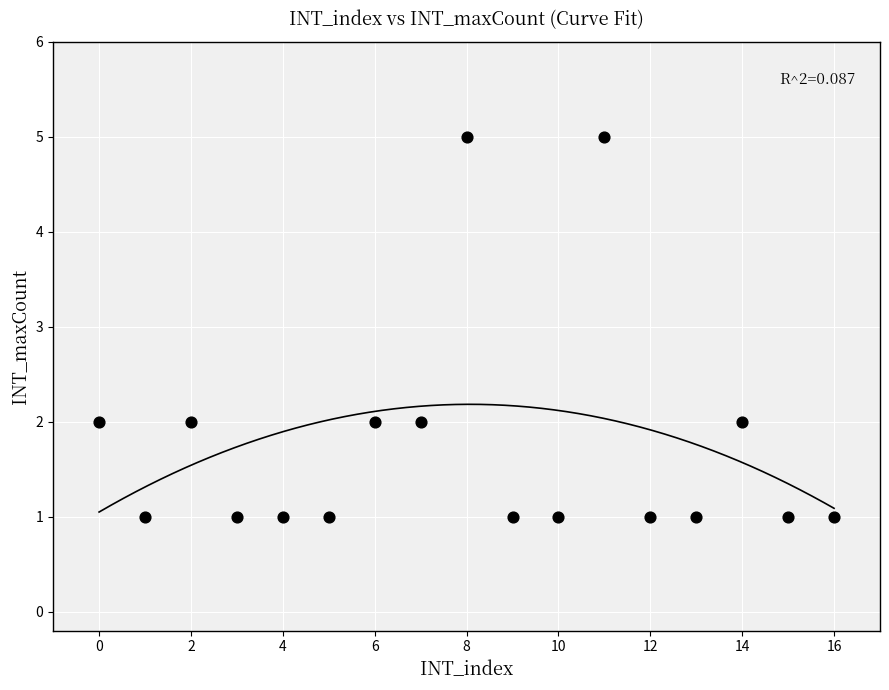

What is the range of Y values (max minus min)?

4